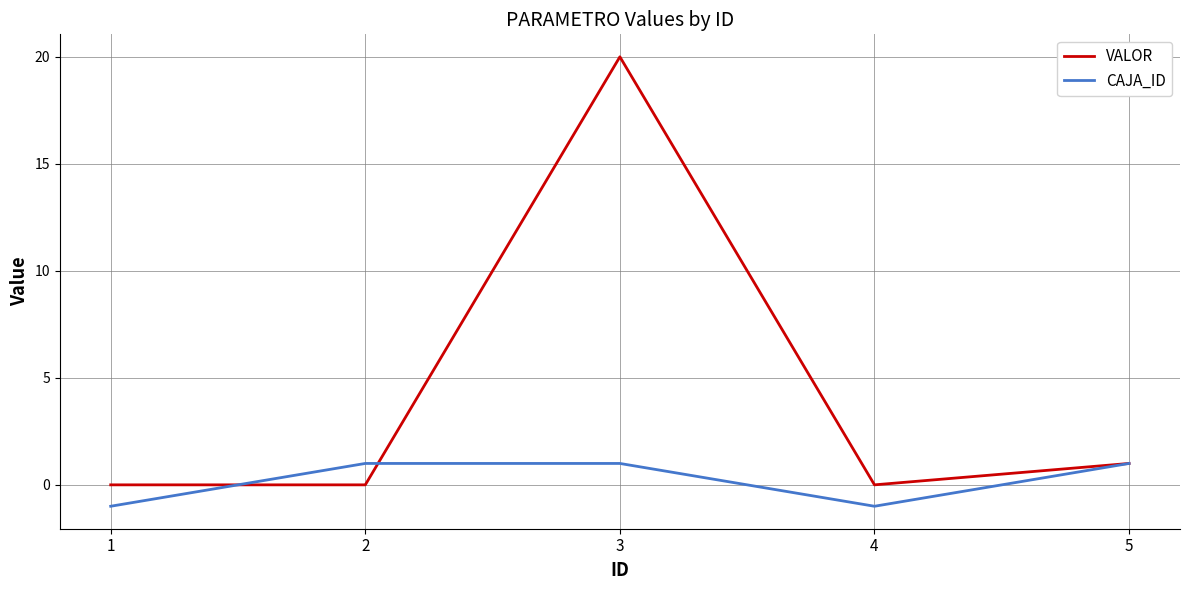

What is the approximate value of CAJA_ID at 5?

1